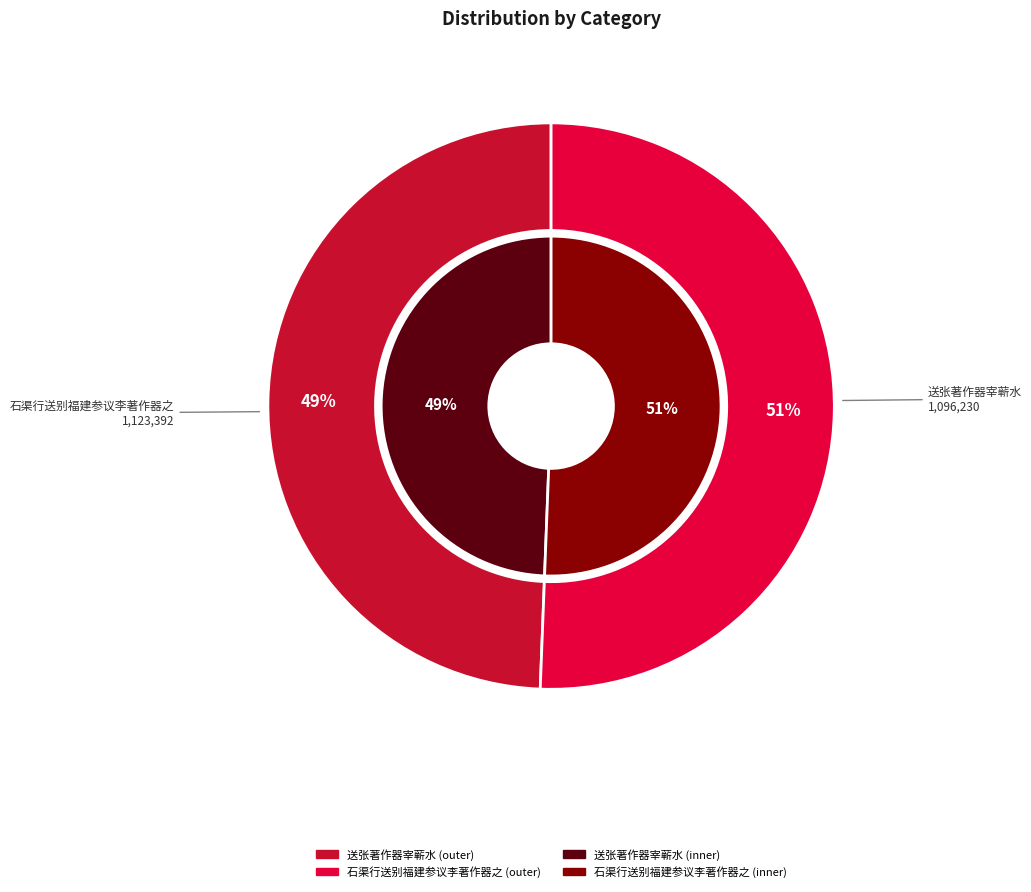

Is 石渠行送别福建参议李著作器之 the majority of the pie?

No